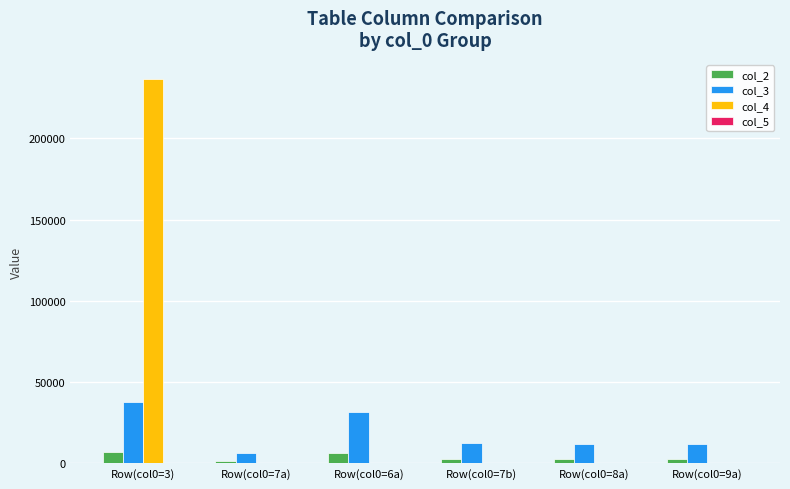

At which category is the sum across all series the highest?

Row(col0=3)